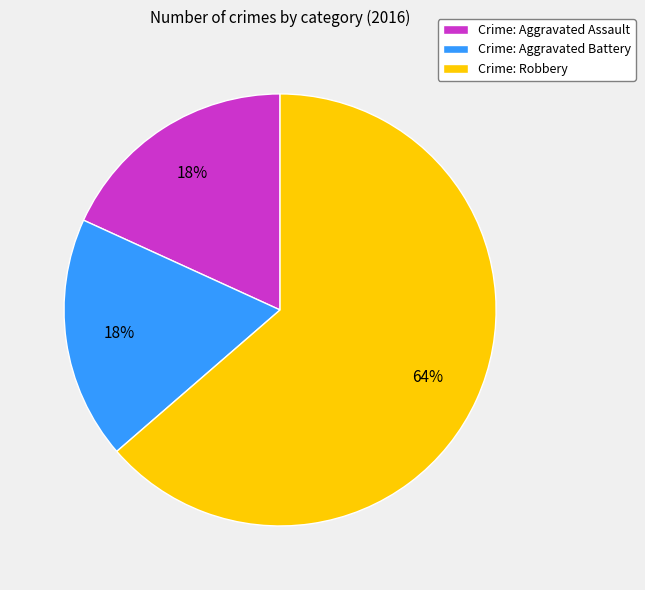

What is the majority slice?

Crime: Robbery